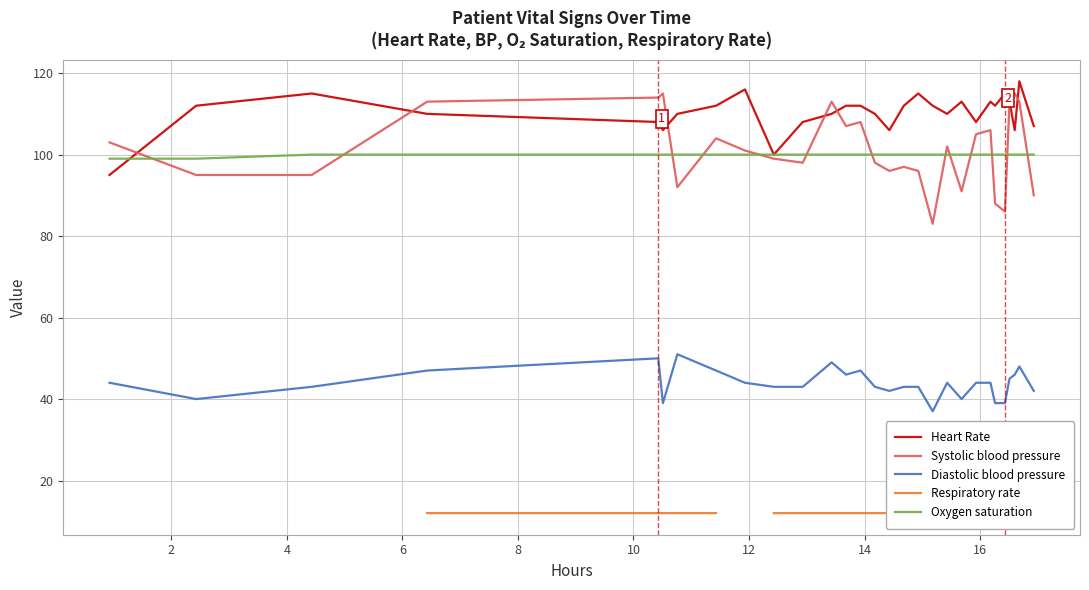

What is the value of the Heart Rate point at the 3rd from the left?

115.0